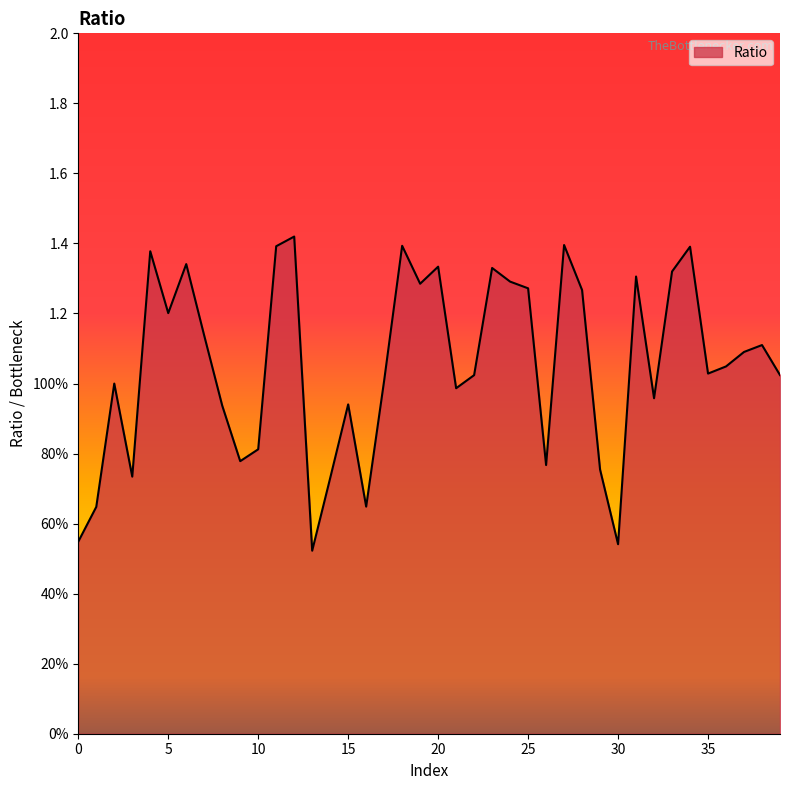

What is the sum of all values?

42.1